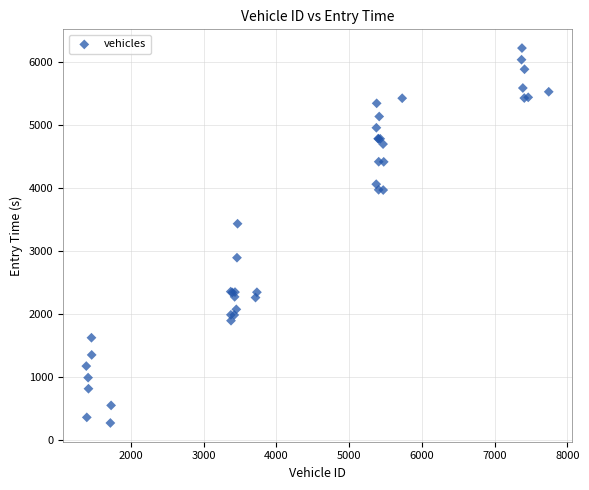

What Y value in the scatter plot is closest to 3245?

3432.9